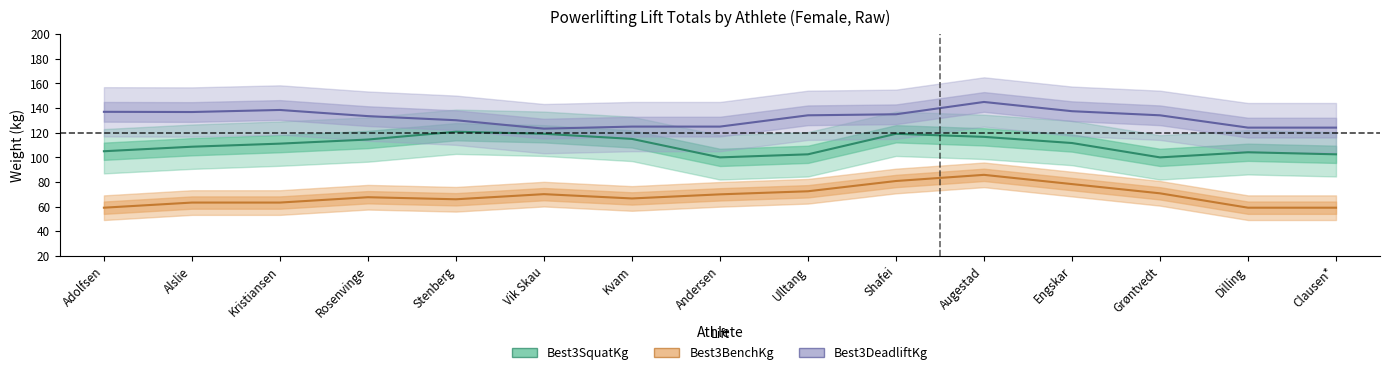

Is it true that Best3SquatKg equals 57.0 at Grøntvedt?

False